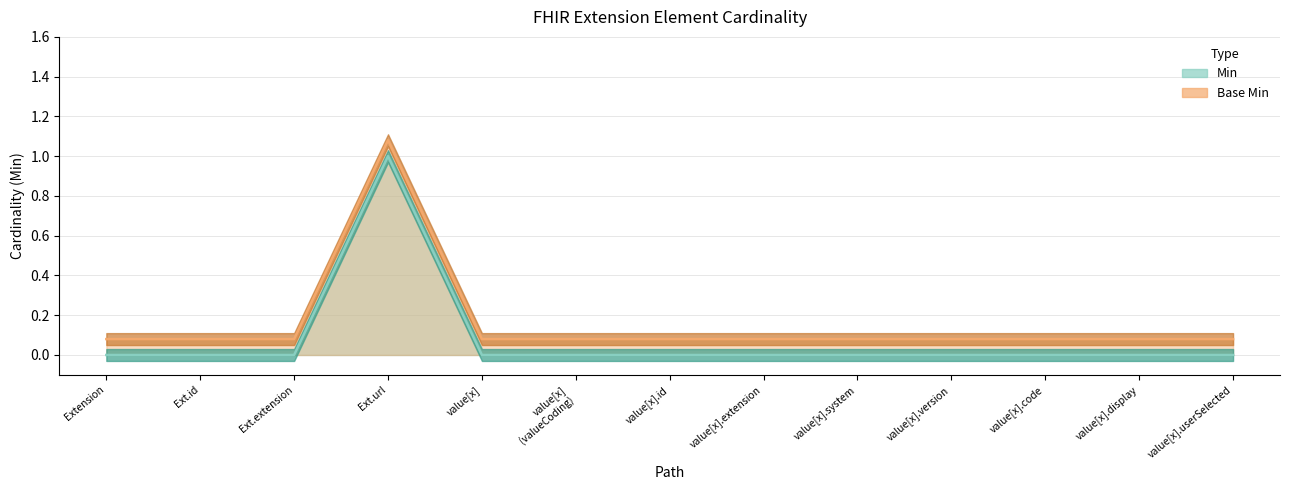

Rank the series at value[x].id from highest to lowest value.

Base Min, Min